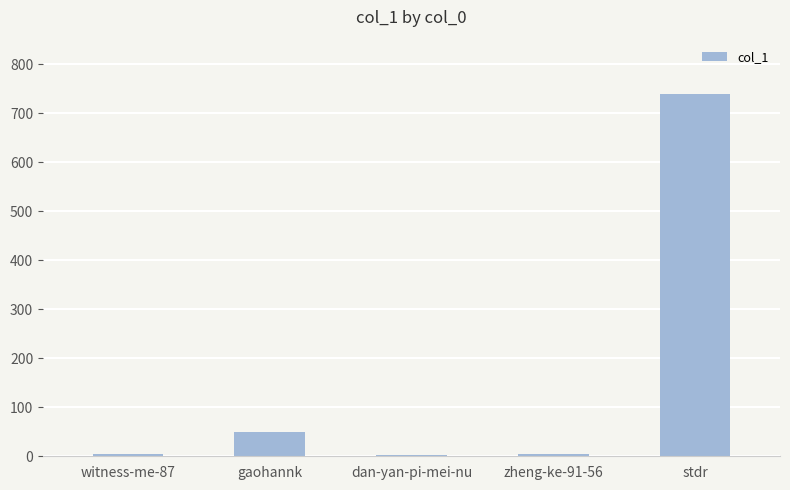

True or false: the data shows 2 at dan-yan-pi-mei-nu.

True